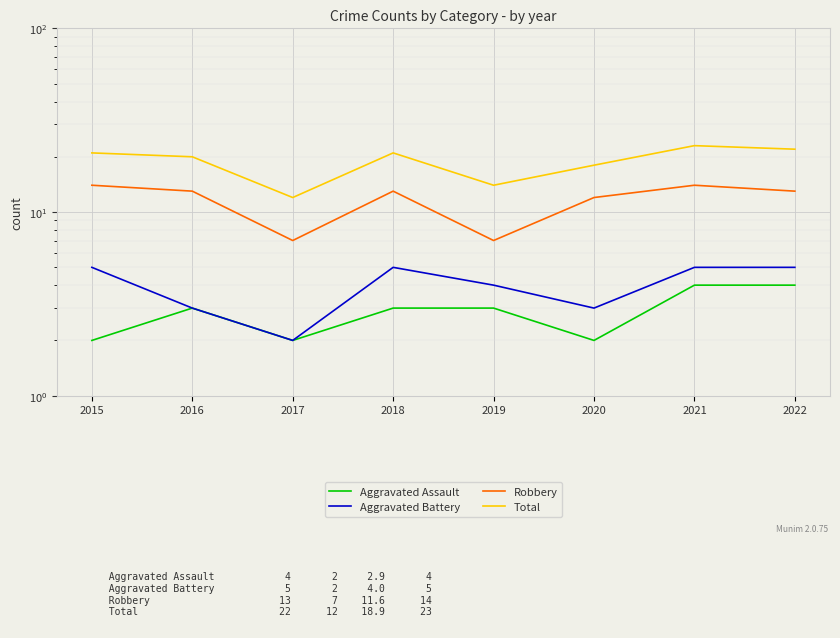

True or false: Robbery has more than 2 interior local peaks.

False